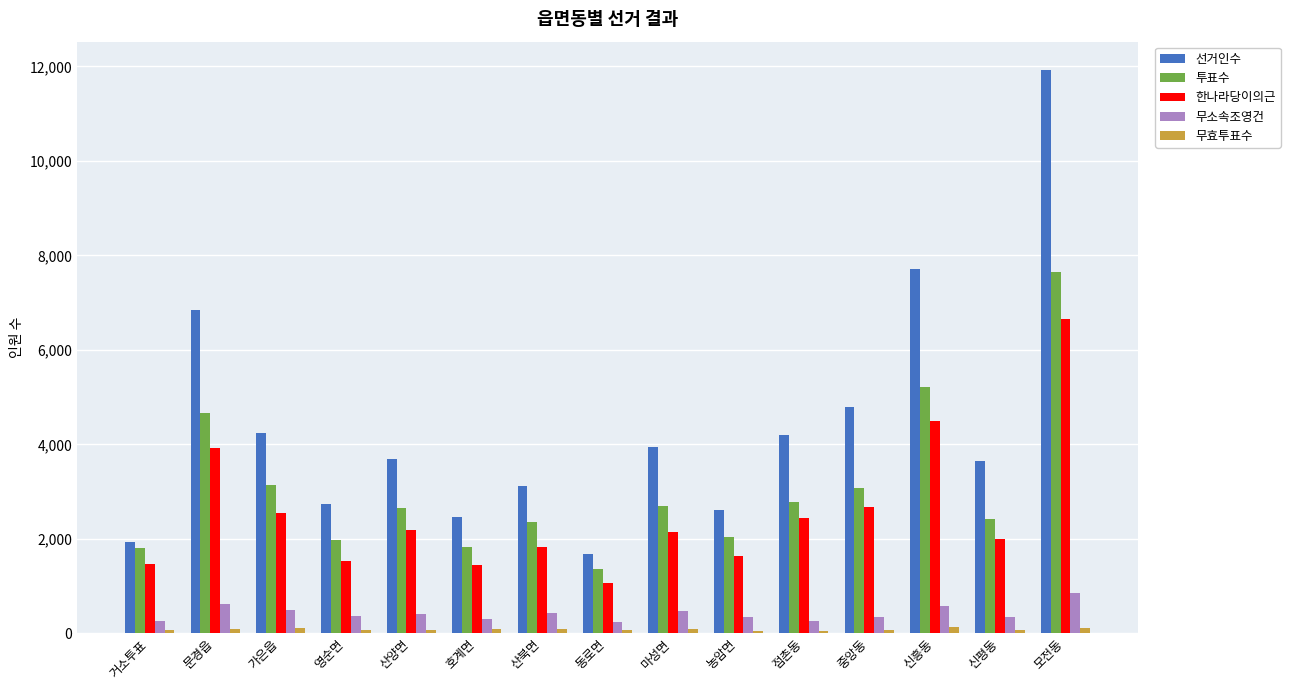

Does the chart contain stacked bars?

No